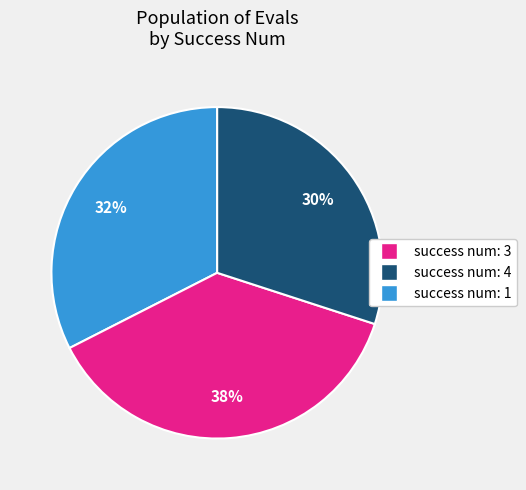

To the nearest percent, what is the average slice percentage?

33%